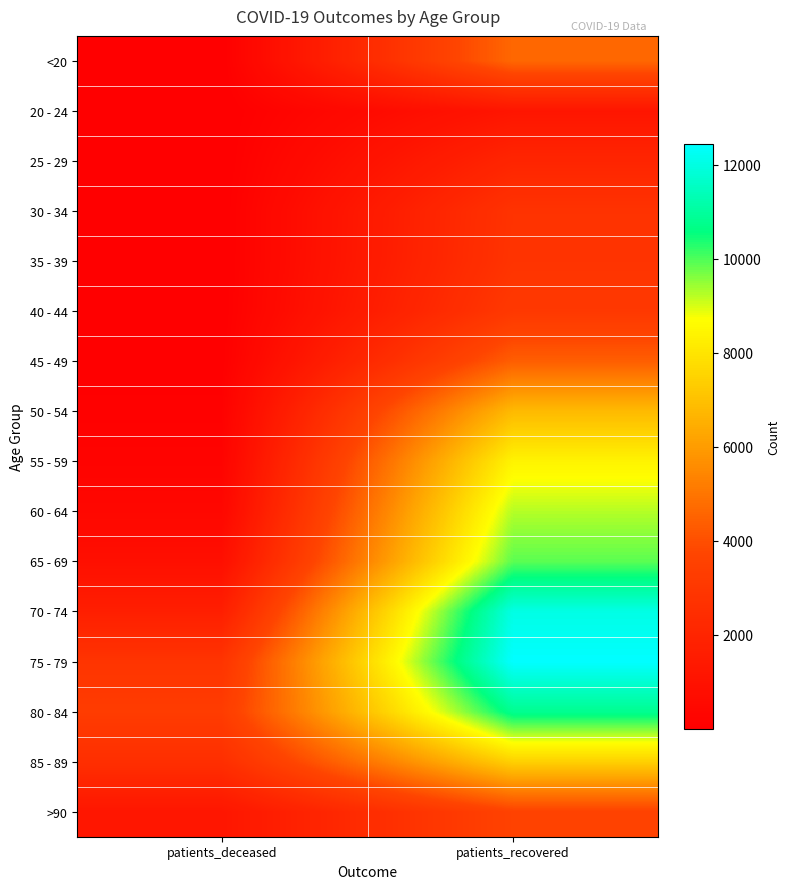

Reading left to right, what are all the values shown in this chart?

<20: patients_deceased=19	patients_recovered=4640
20 - 24: patients_deceased=4	patients_recovered=1194
25 - 29: patients_deceased=3	patients_recovered=2035
30 - 34: patients_deceased=17	patients_recovered=2770
35 - 39: patients_deceased=18	patients_recovered=2818
40 - 44: patients_deceased=24	patients_recovered=3078
45 - 49: patients_deceased=48	patients_recovered=4404
50 - 54: patients_deceased=126	patients_recovered=6803
55 - 59: patients_deceased=227	patients_recovered=8402
60 - 64: patients_deceased=426	patients_recovered=9249
65 - 69: patients_deceased=850	patients_recovered=9894
70 - 74: patients_deceased=1688	patients_recovered=12042
75 - 79: patients_deceased=2852	patients_recovered=12442
80 - 84: patients_deceased=3271	patients_recovered=10798
85 - 89: patients_deceased=2552	patients_recovered=7426
>90: patients_deceased=1226	patients_recovered=3615